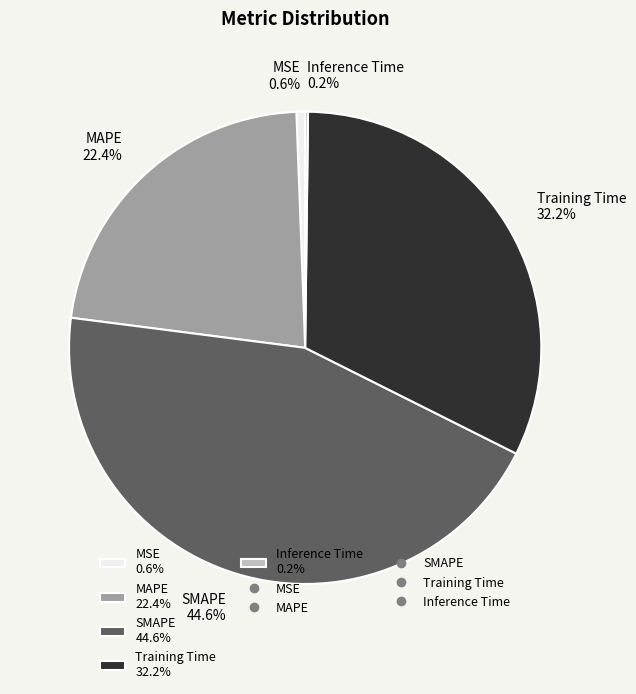

The Training Time slice represents 47% of the pie. True or false?

False